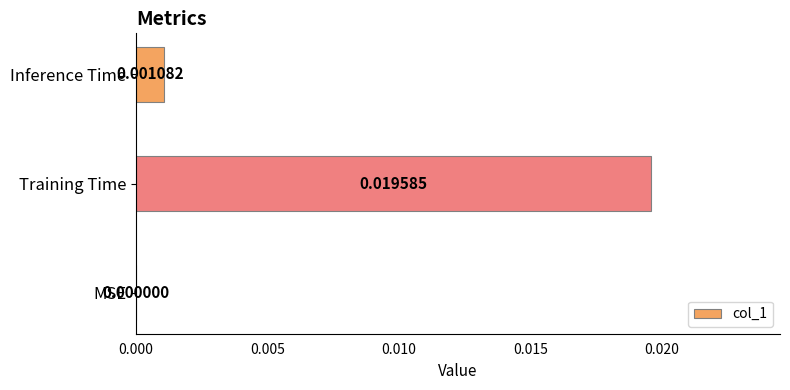

Which label corresponds to the largest value in the chart?

Training Time